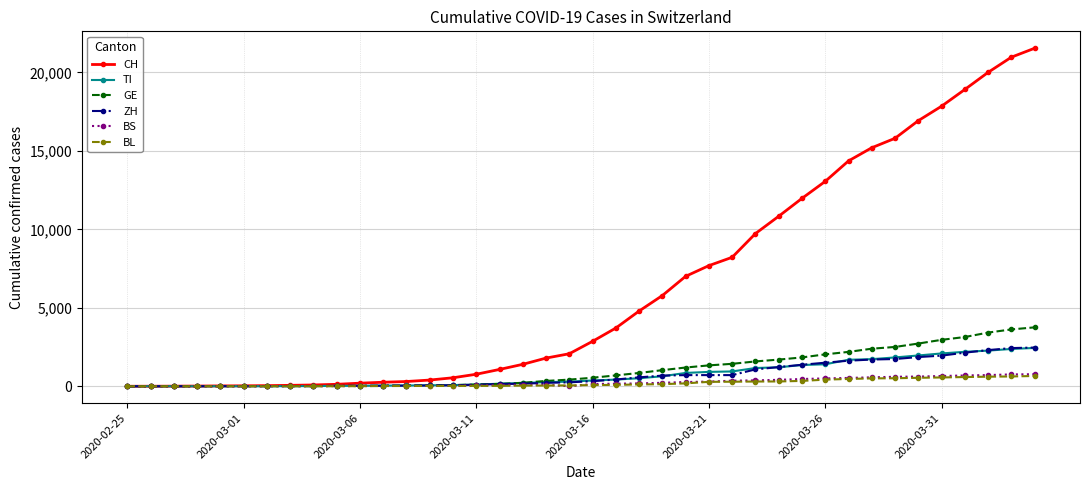

Which series has the largest total across all categories?

CH